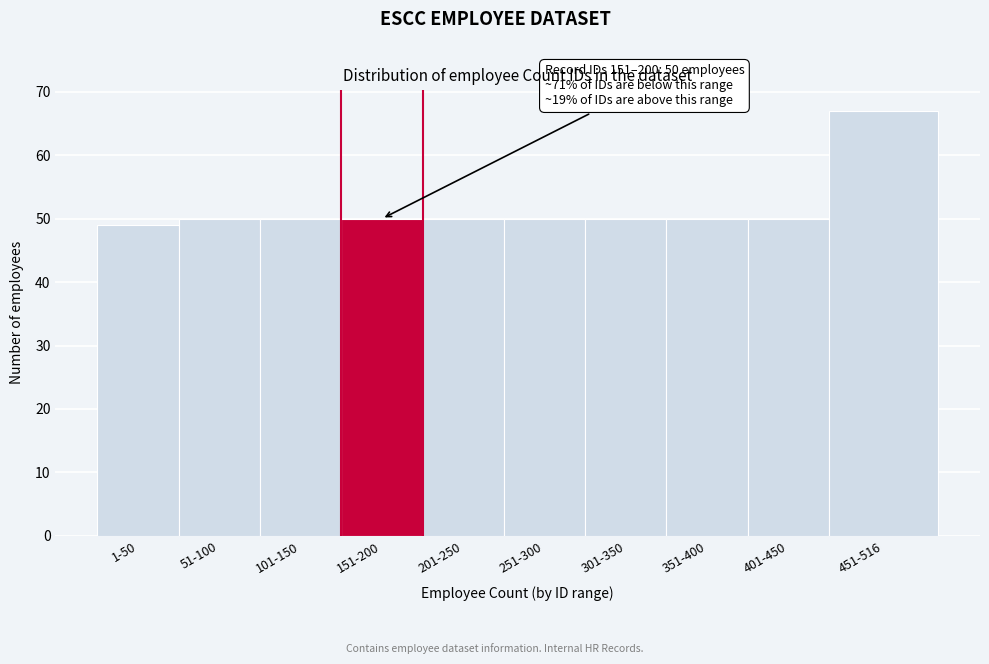

Reading left to right, transcribe all the data shown in this chart.

1-50=49	51-100=50	101-150=50	151-200=50	201-250=50	251-300=50	301-350=50	351-400=50	401-450=50	451-516=67